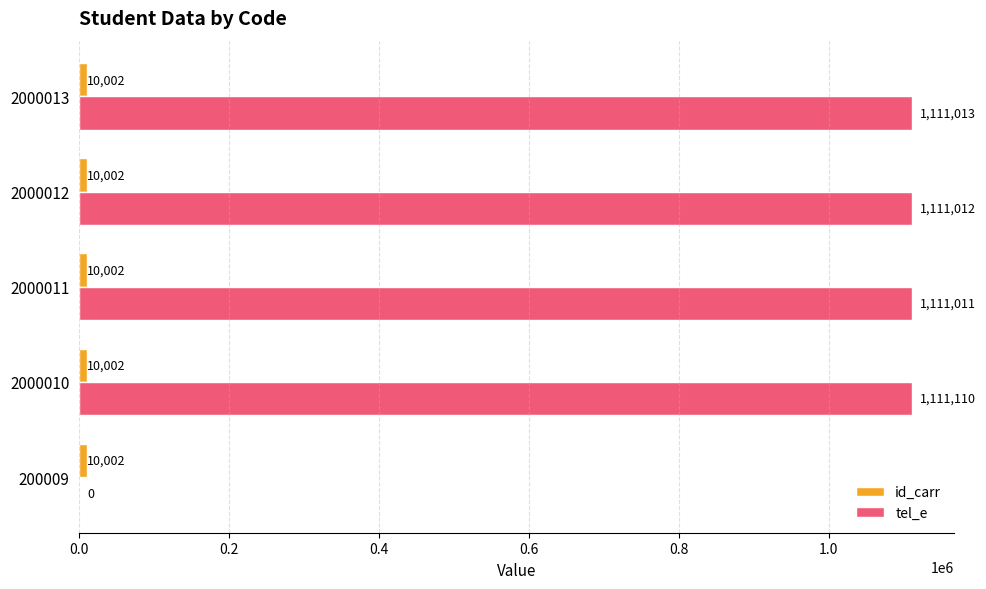

True or false: tel_e has a value of 1739170 at 2000011.

False